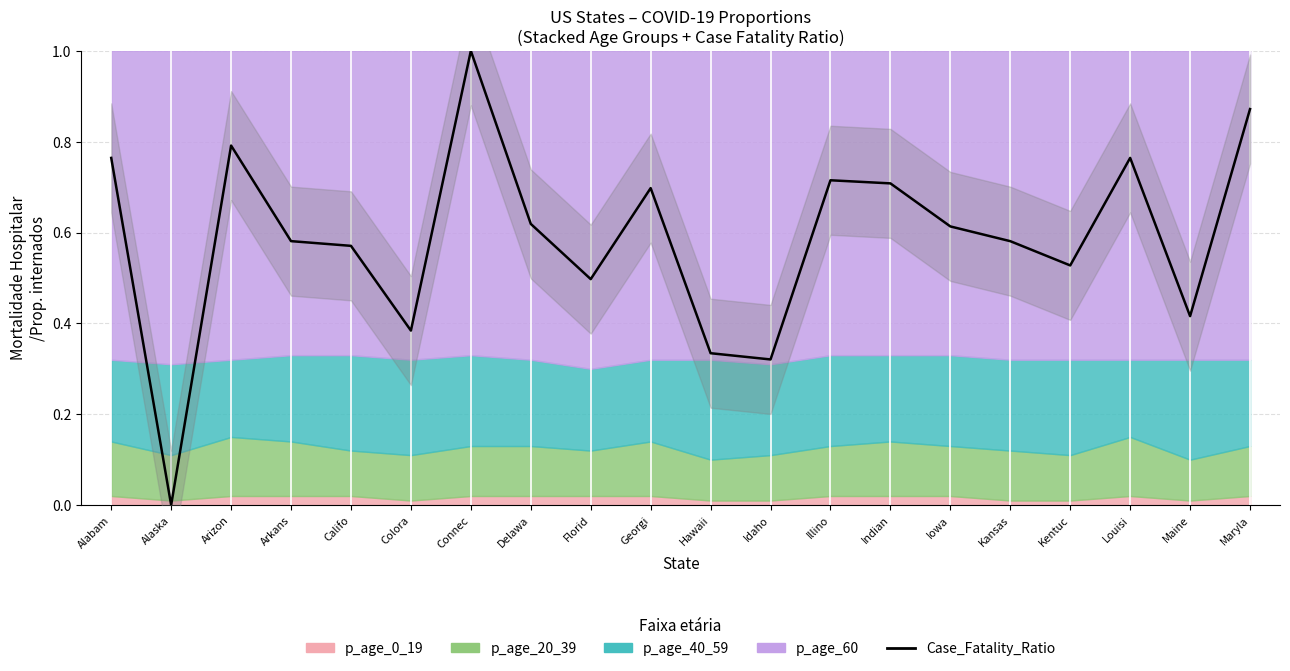

Which has a higher value, Colora or Kentuc?

Kentuc